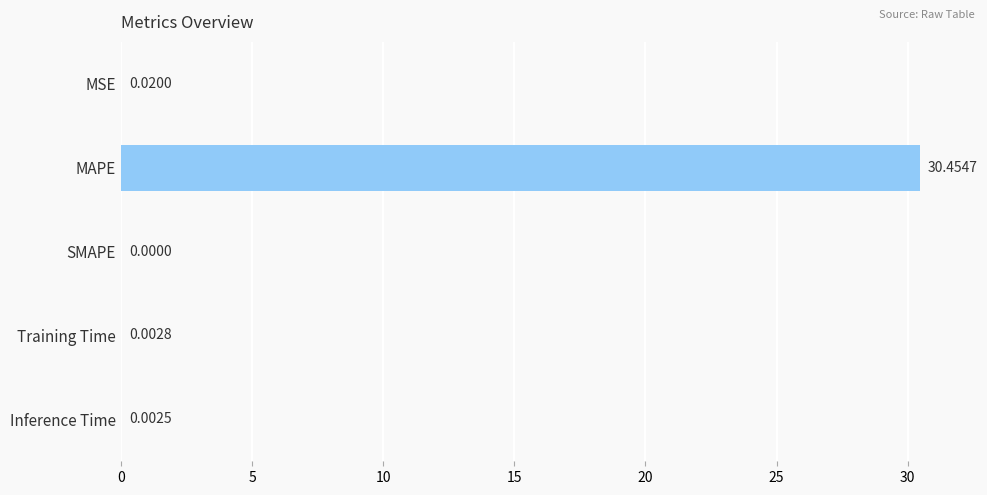

At which category does the chart reach its peak across all series?

MAPE